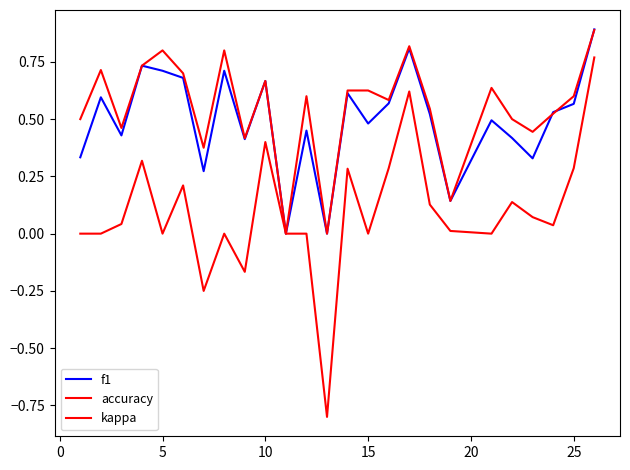

True or false: accuracy and kappa intersect in this chart.

False